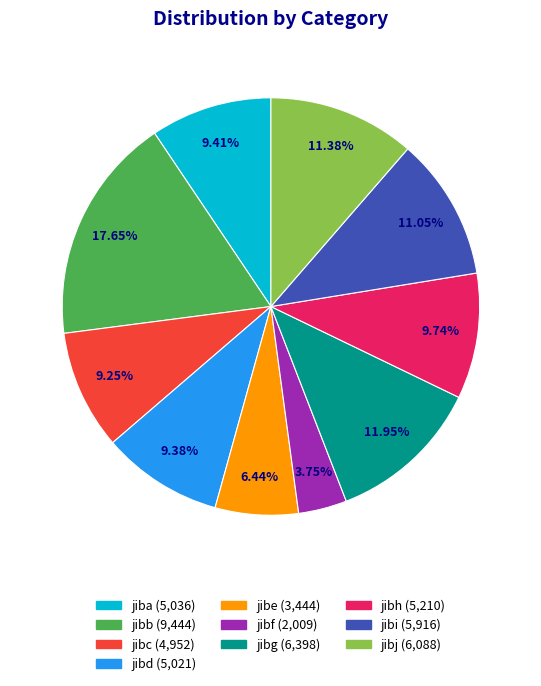

What percentage is the jibh slice, to the nearest percent?

10%